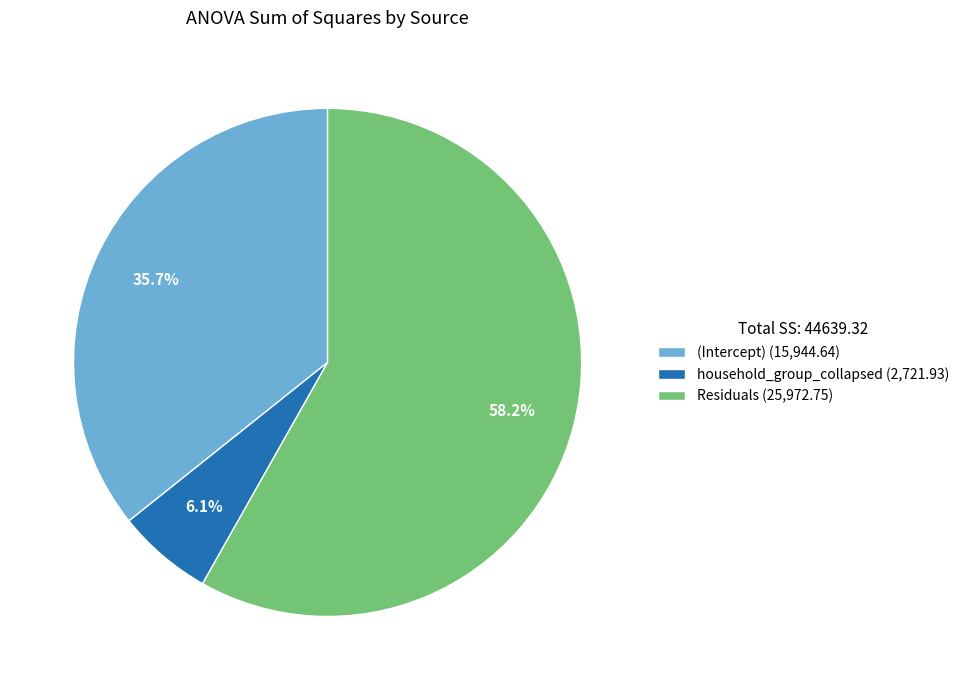

Rank the categories by value from lowest to highest.

household_group_collapsed, (Intercept), Residuals